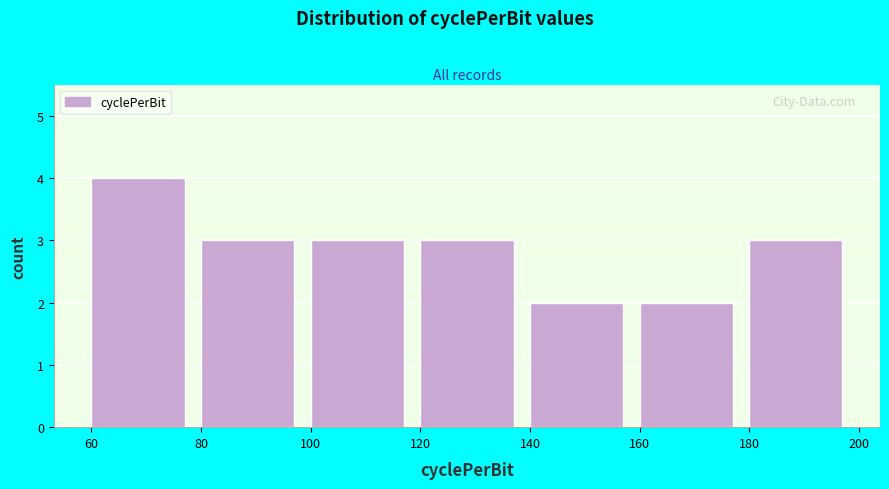

Reading left to right, list every bar in this chart as the range it spans on the x-axis followed by its height. The values are not printed on the chart, so give them approximately, as read against the axis.

60 to 80: 4
80 to 100: 3
100 to 120: 3
120 to 140: 3
140 to 160: 2
160 to 180: 2
180 to 200: 3